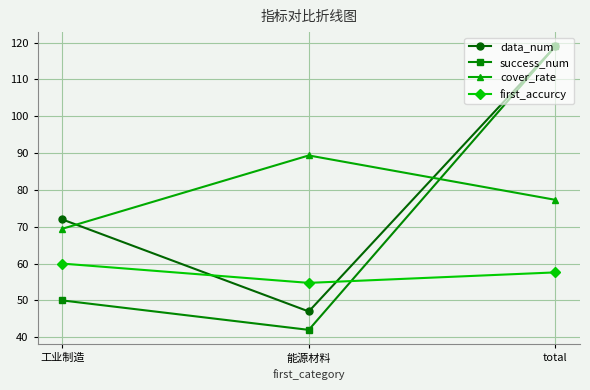

What is the label of the 1st point from the left?

工业制造